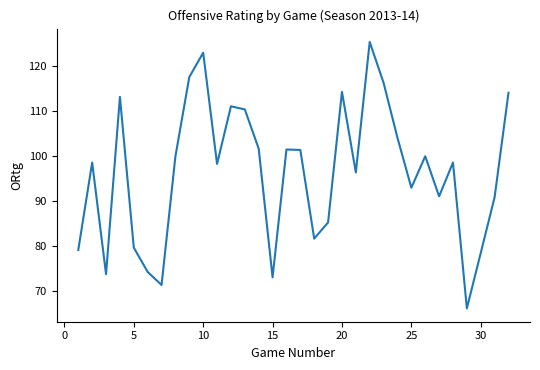

What is the greatest value displayed?

125.4